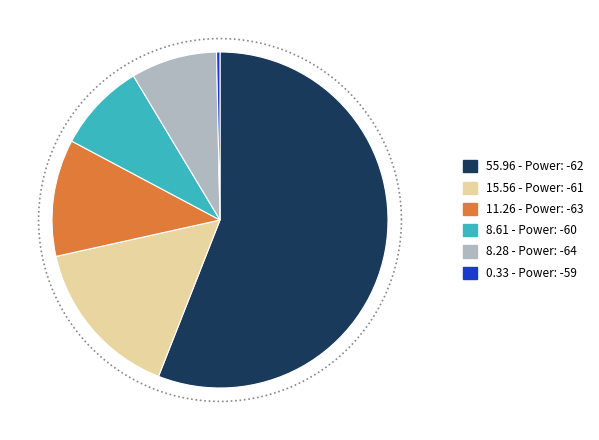

What is the smallest slice in the pie chart?

-59 (Power)